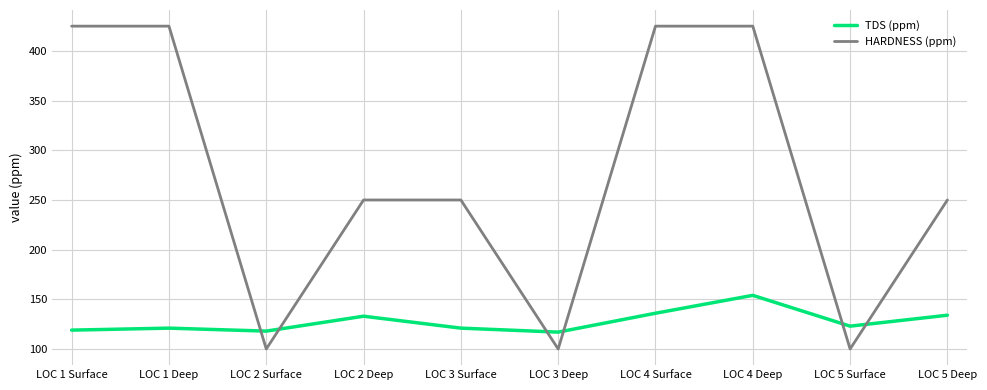

What is the maximum value shown in the chart?

425